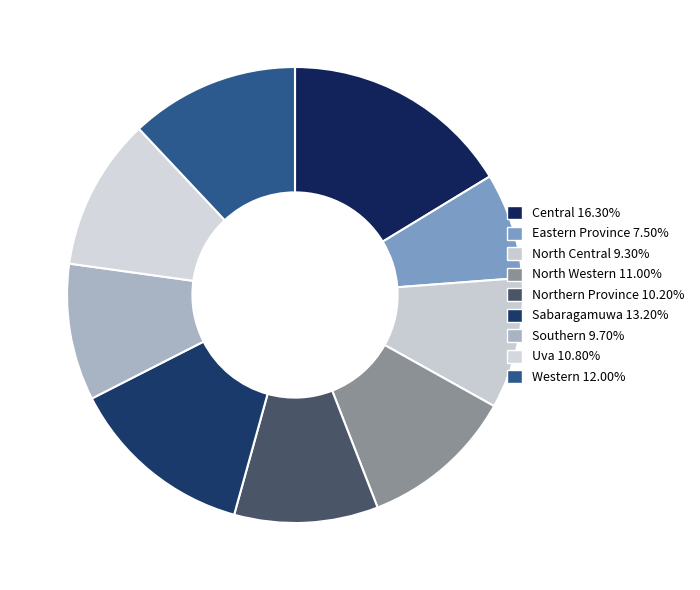

How many segments does this pie chart have?

9